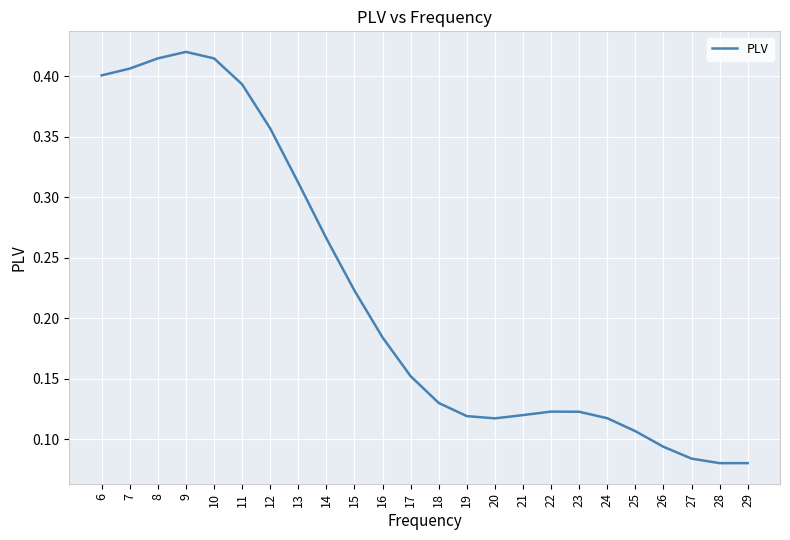

The chart shows a value of 0.4 at 10. True or false?

True